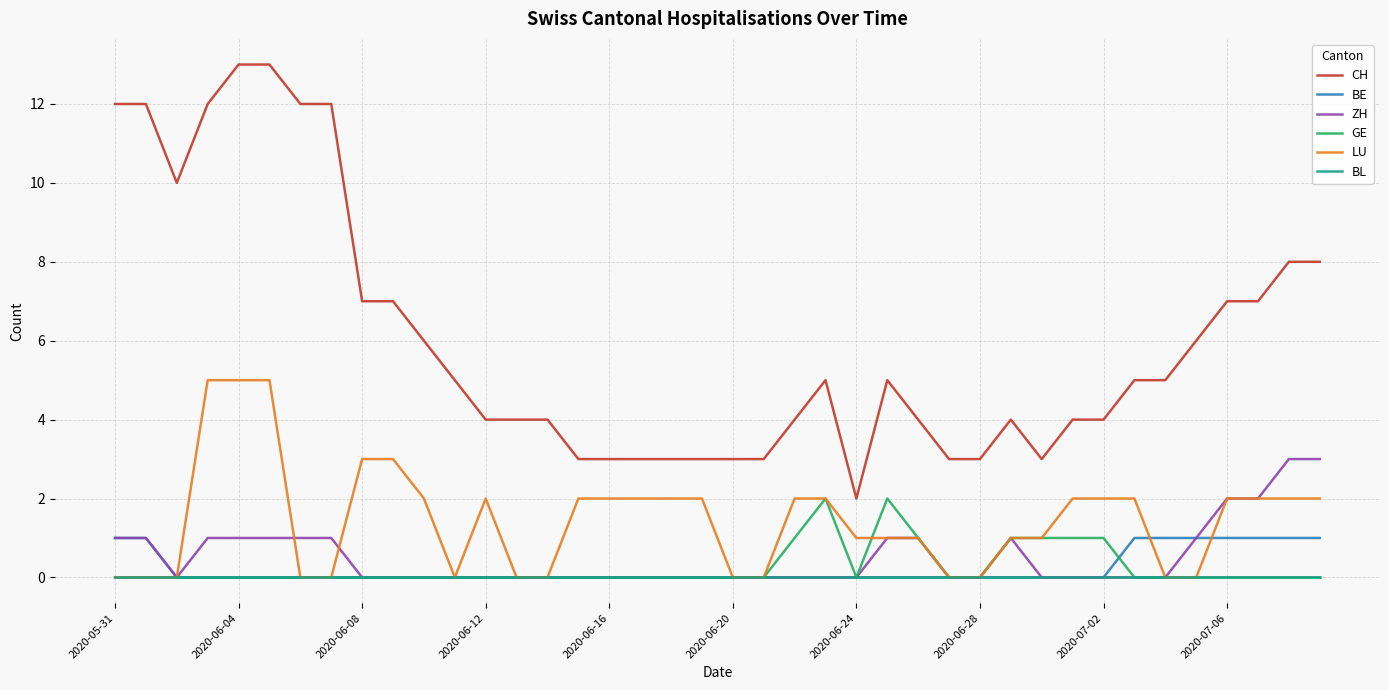

Which series has the widest spread of values?

CH